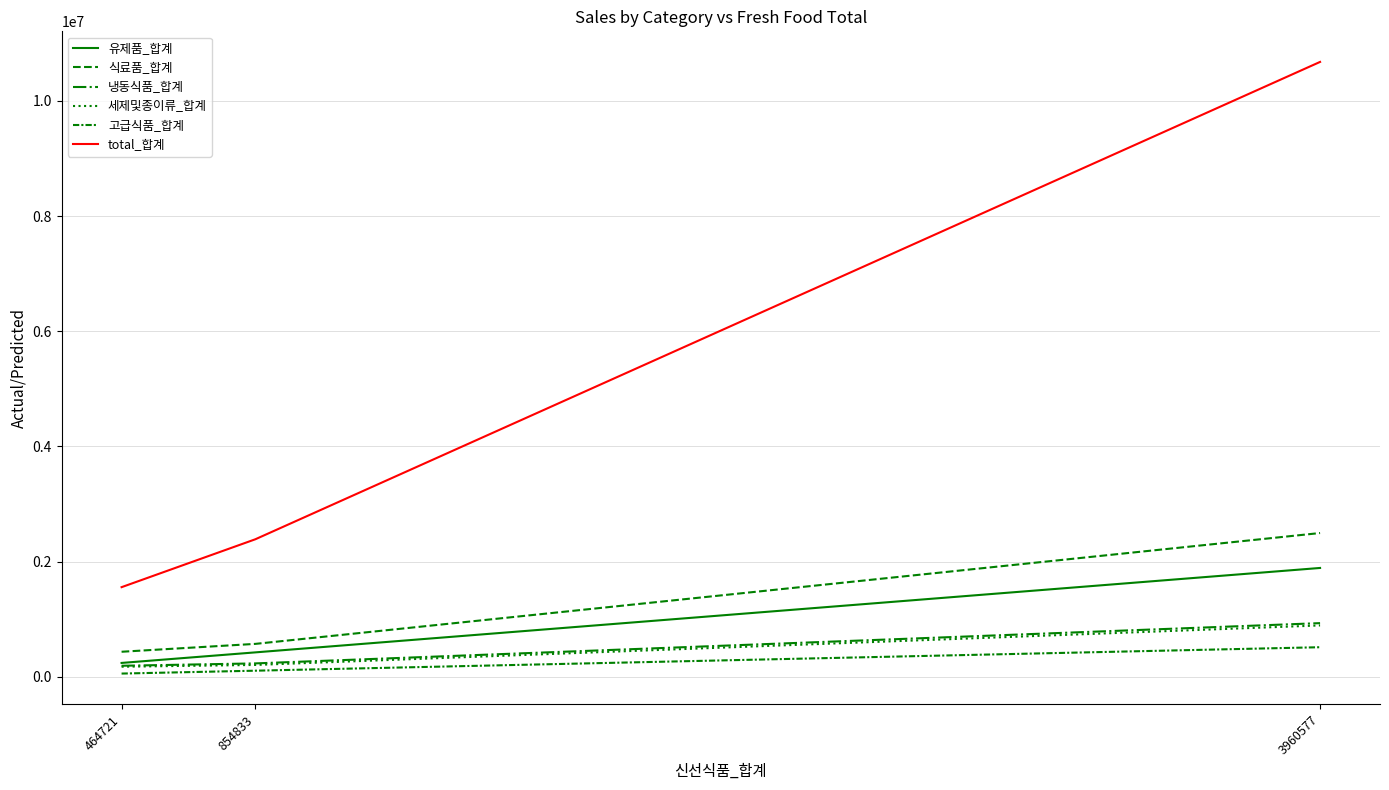

Is the value of 세제및종이류_합계 at 464721 greater than the value of total_합계 at 464721?

No